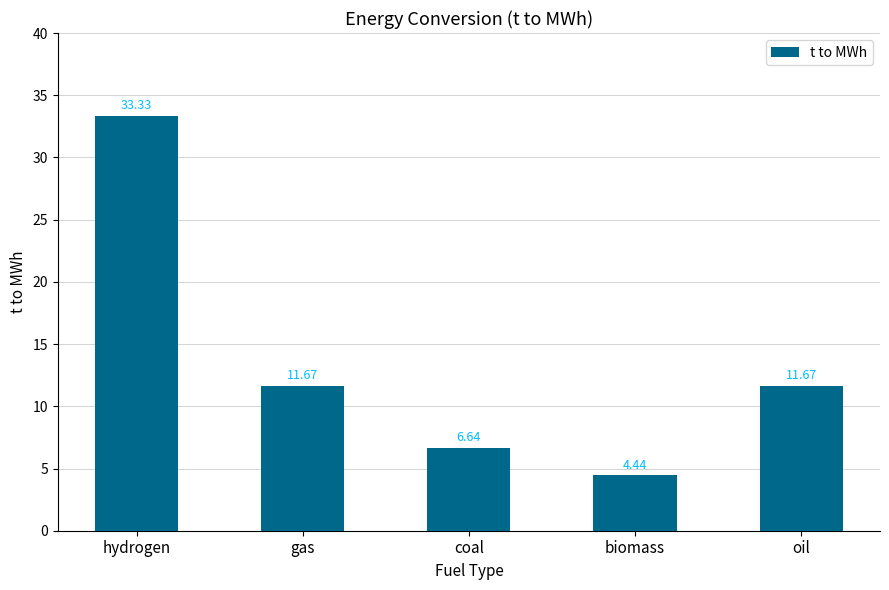

Which has a higher value, coal or gas?

gas